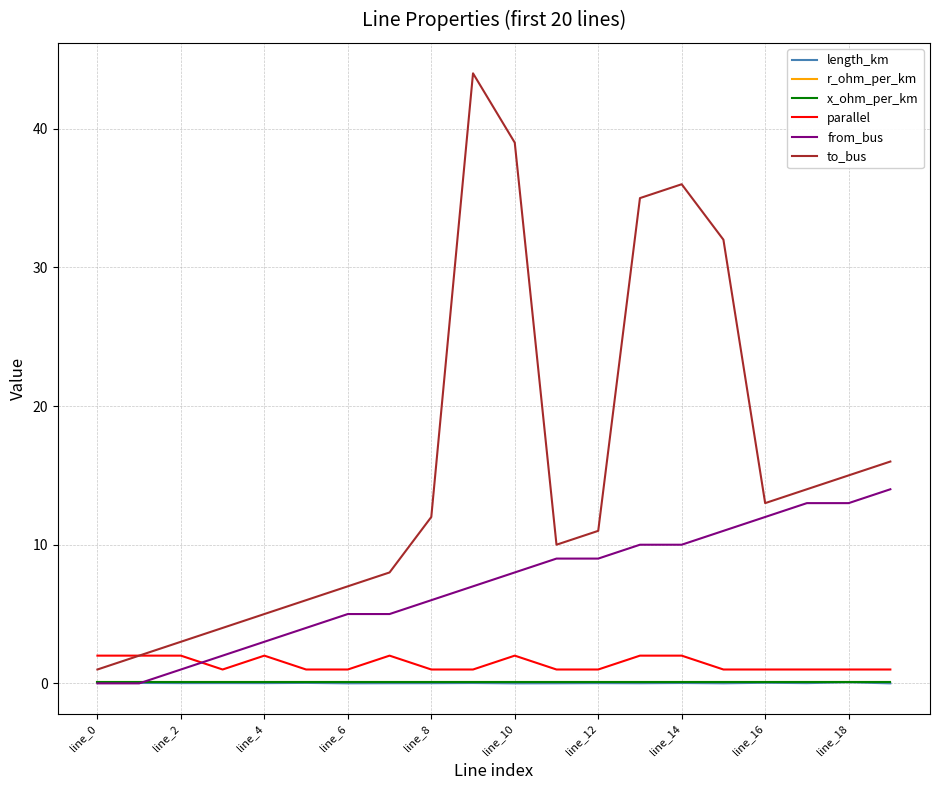

What is the minimum value for parallel?

1.0